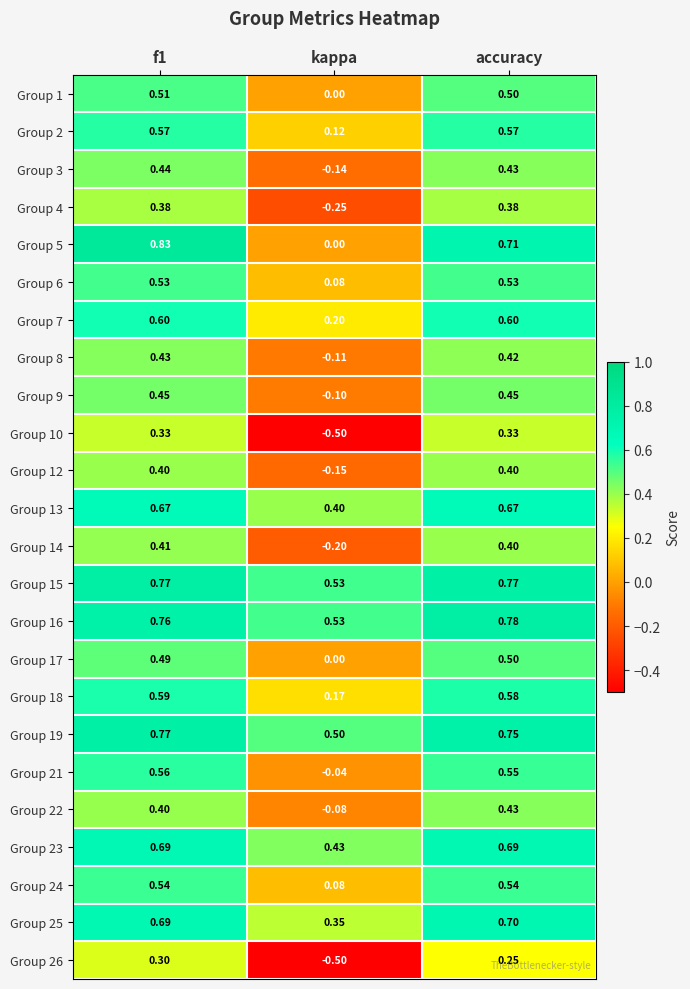

Which category has the lowest value in the Group 13 series?

kappa